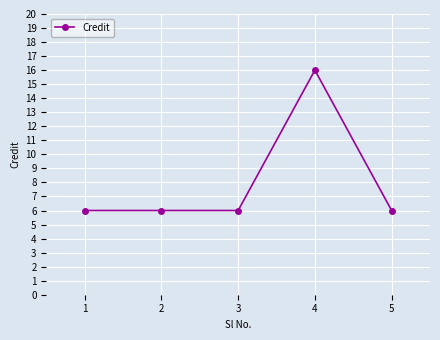

What is the sum of the values at 1 and 2?

12